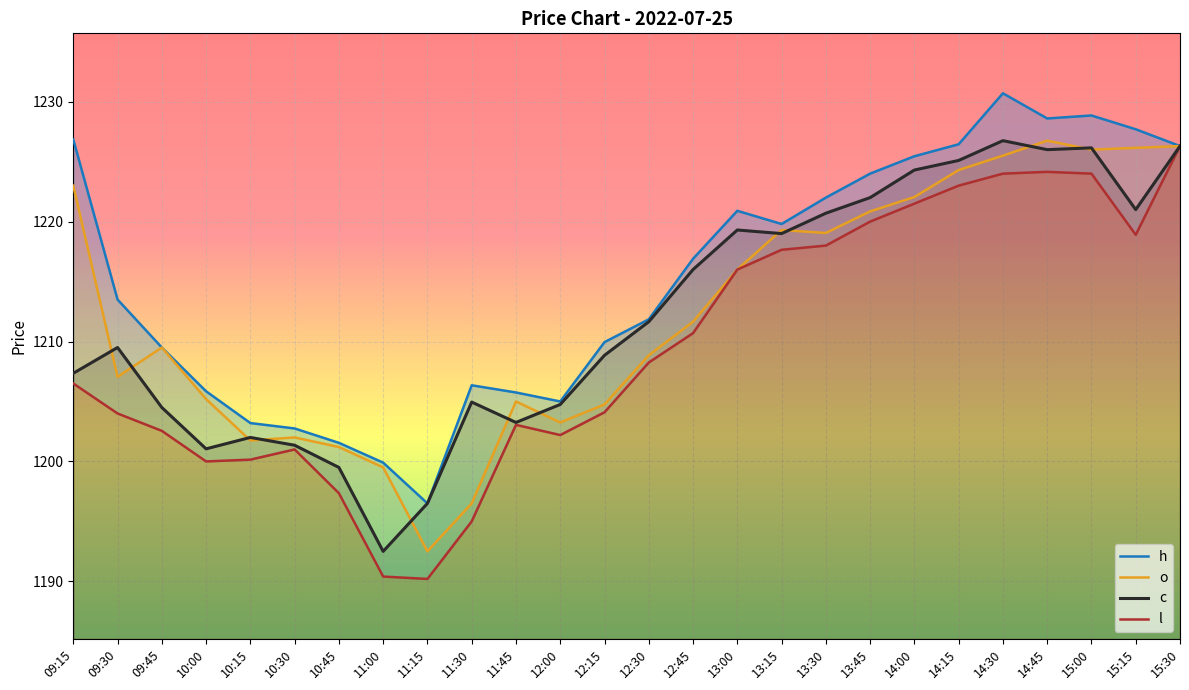

Which has a higher value, 14:45 or 10:30?

14:45